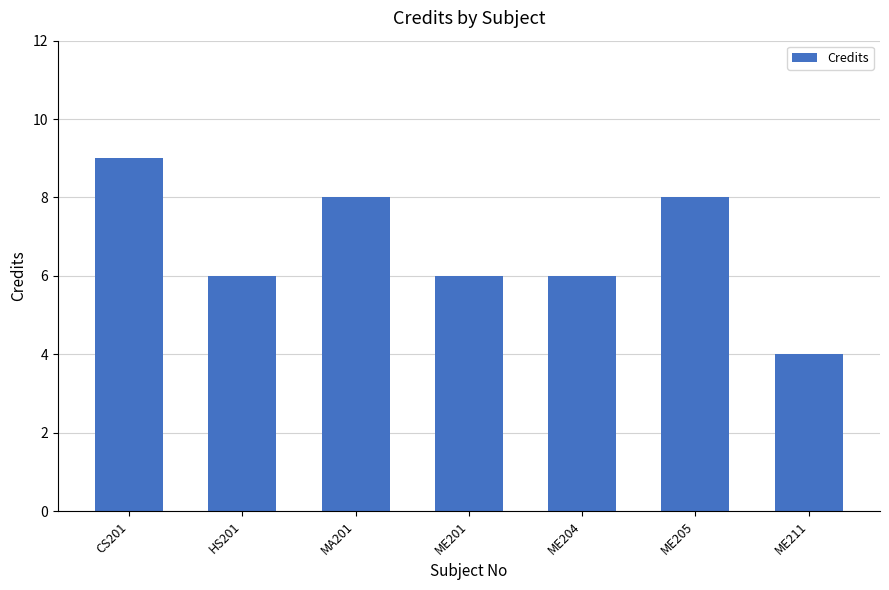

What is the label of the 5th bar from the right?

MA201